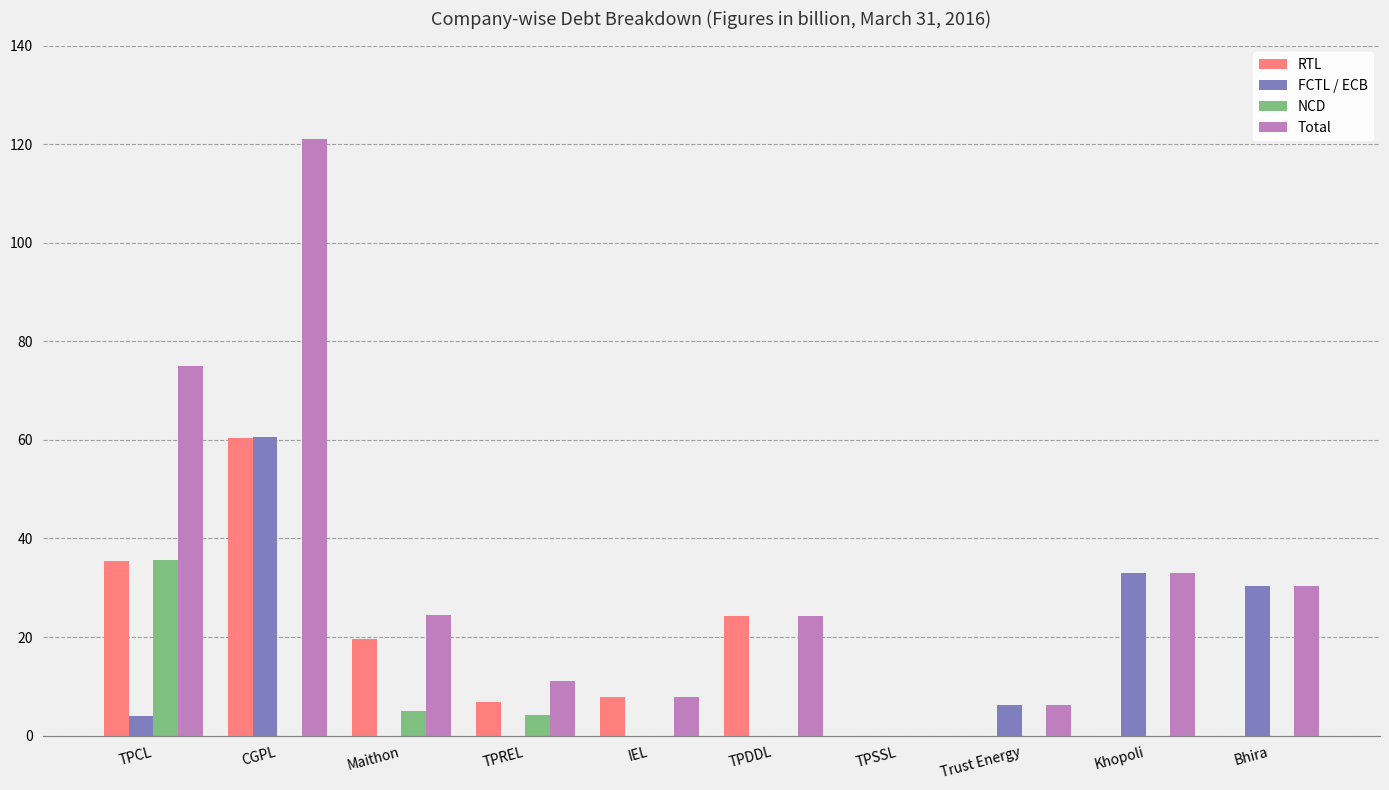

At which category is the sum across all series the highest?

CGPL